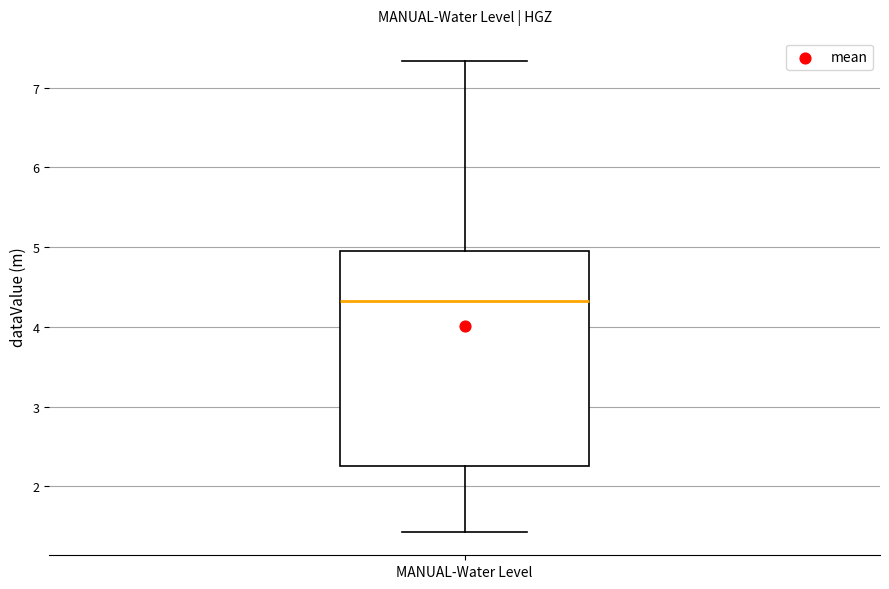

Transcribe this box plot: give where the median line is, the range the box spans, and where the two whiskers end, as read against the y-axis. The values are not printed on the chart, so give them approximately, as read against the axis.

median 4.3, box 2.3 to 5.0, whiskers 1.4 to 7.3